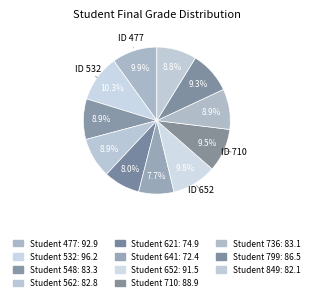

Rank the categories by value from highest to lowest.

532, 477, 652, 710, 799, 548, 736, 562, 849, 621, 641